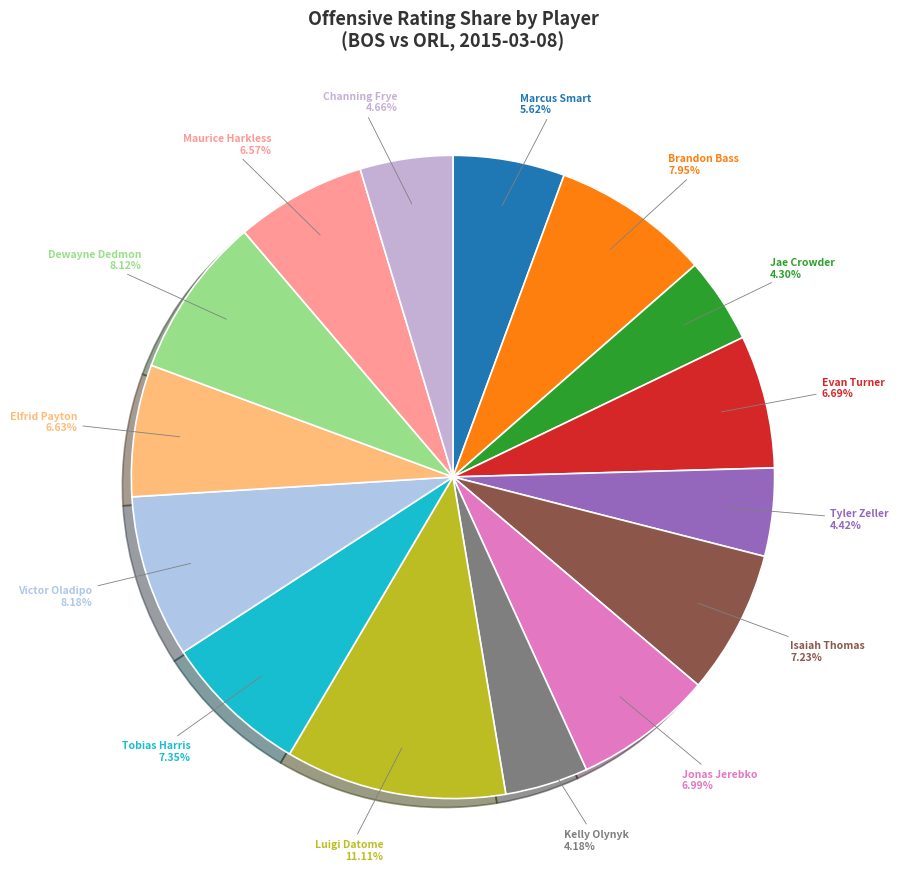

How many slices are in this pie chart?

15